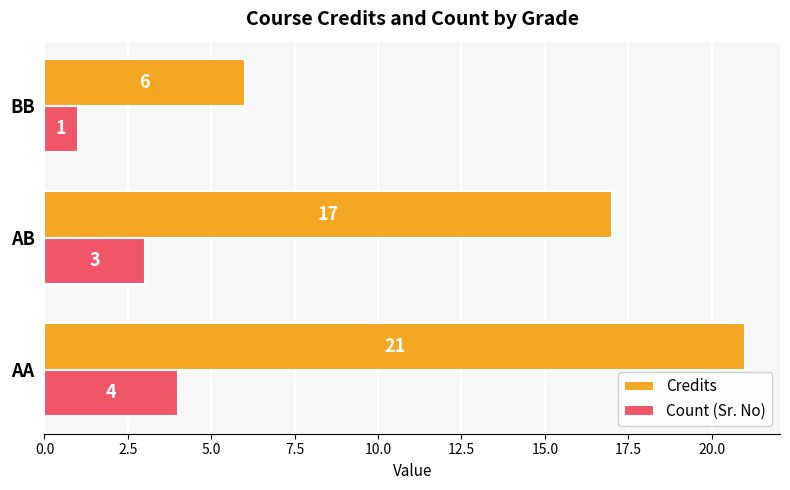

Which series has the widest spread of values?

Credits